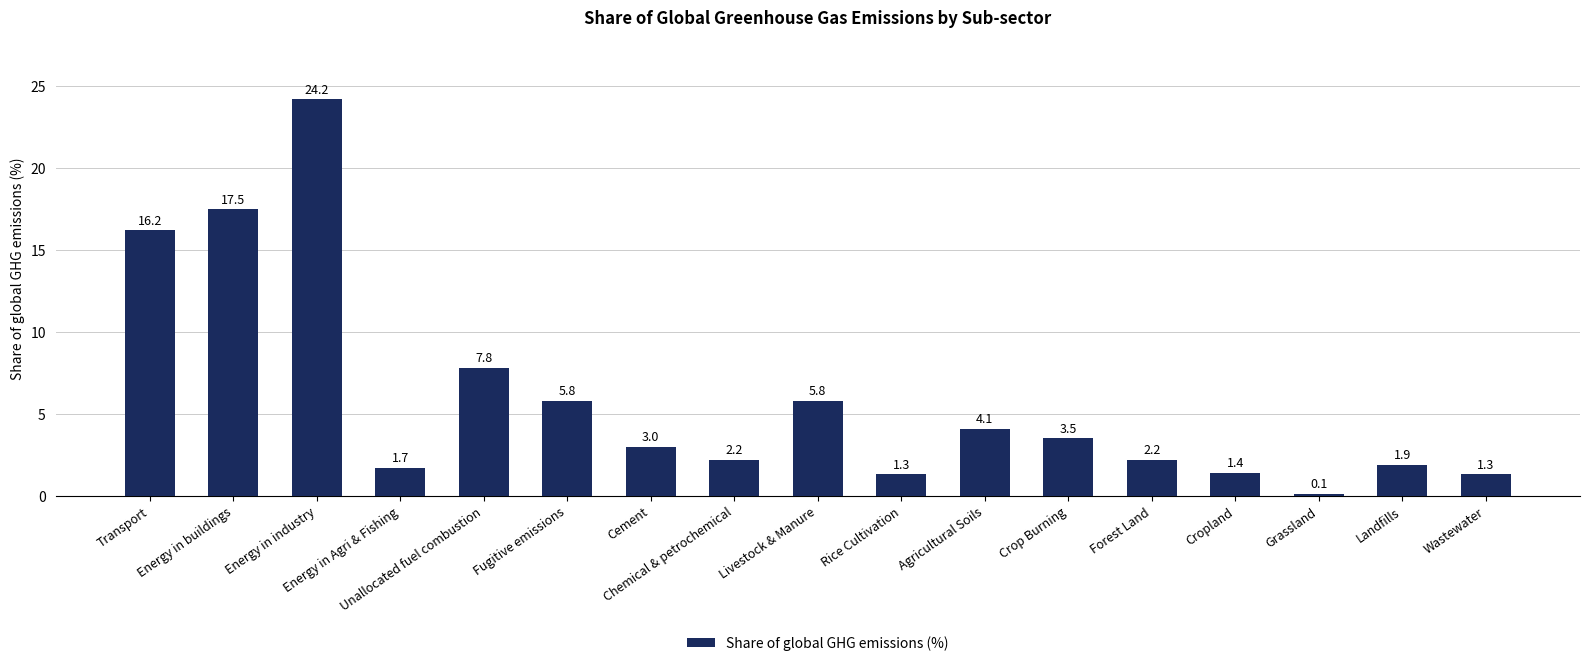

The value at Rice Cultivation is 1.3. True or false?

True